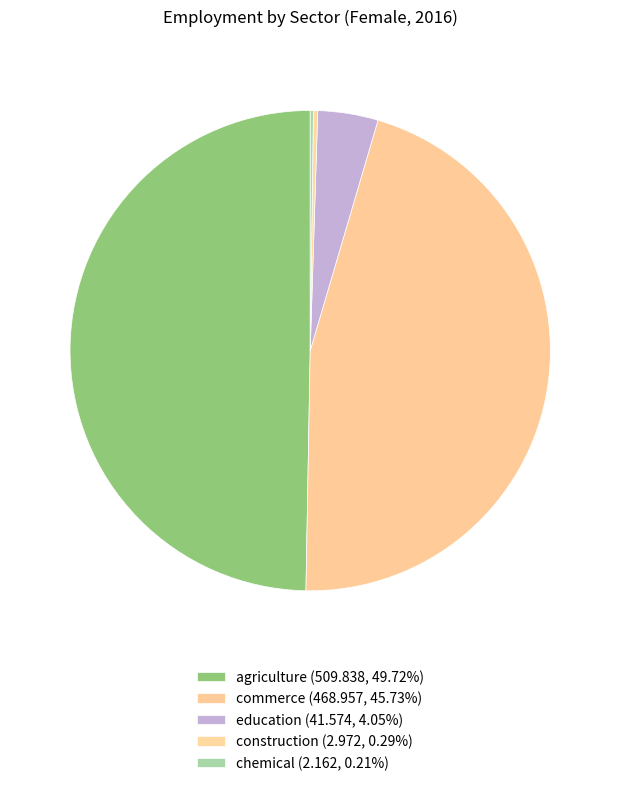

To the nearest percent, what portion does education represent?

4%